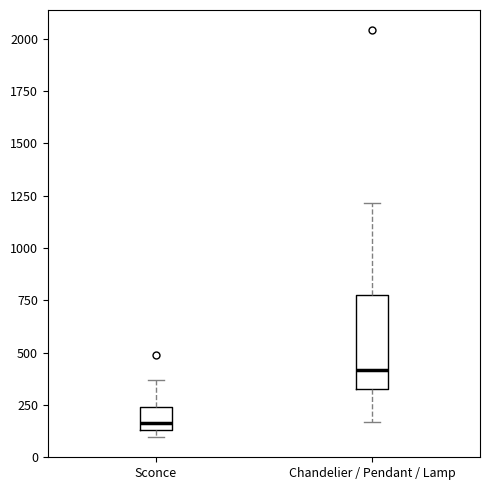

Comparing the boxes themselves (not the whiskers), which one is the tallest?

Chandelier / Pendant / Lamp